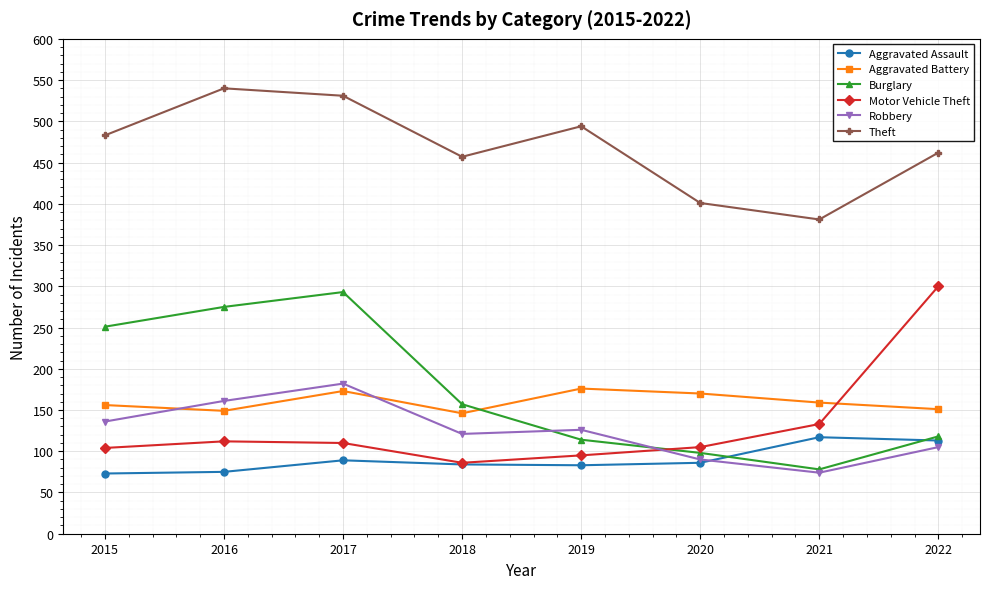

What is the difference between the highest and lowest values at 2016?

465